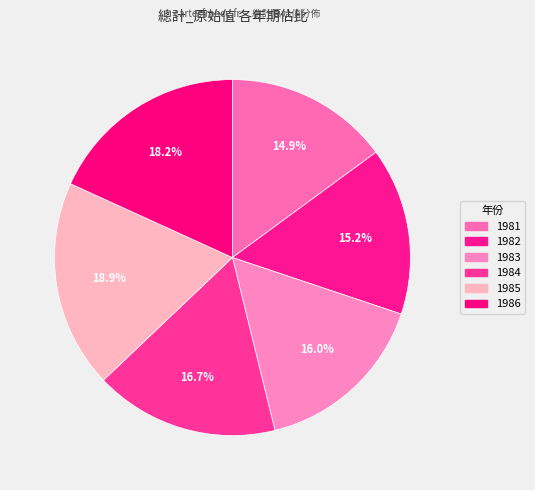

To the nearest percent, what portion does 1983 represent?

16%